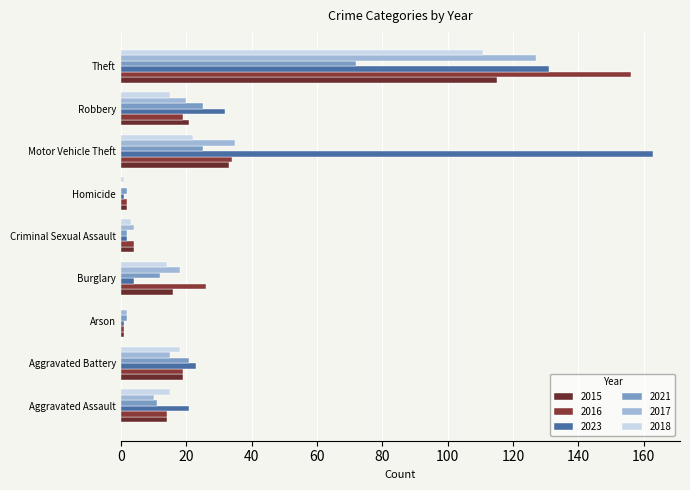

Which series has the largest total across all categories?

2023